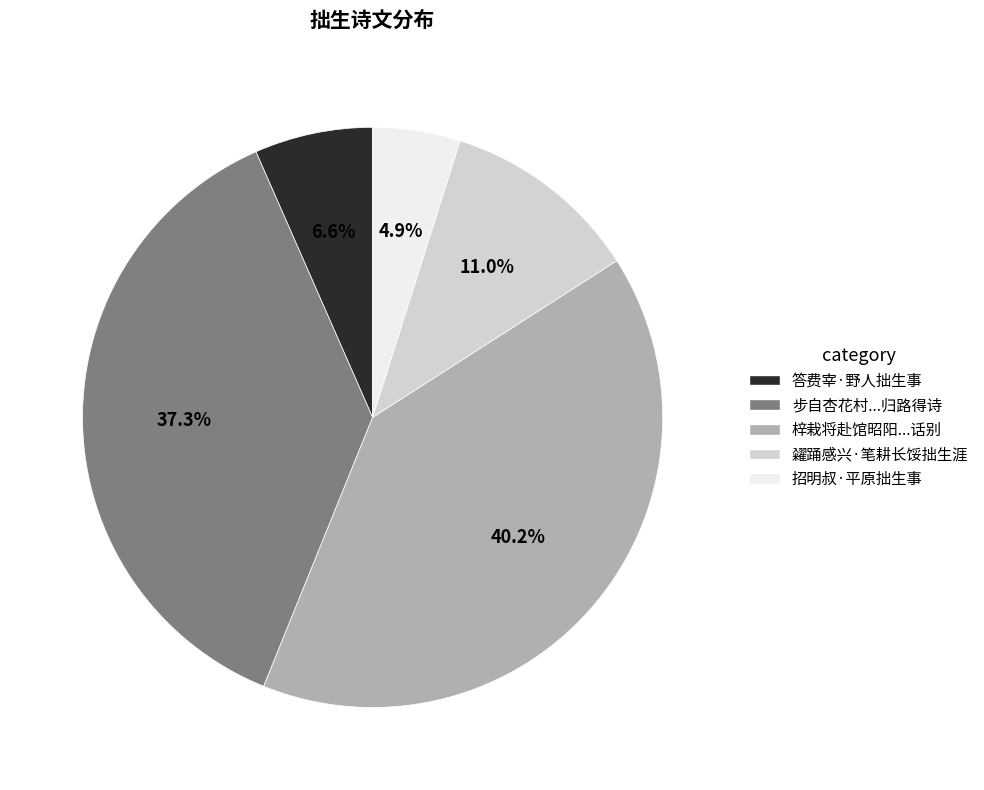

Does 糴踊感兴·笔耕长馁拙生涯 represent more than half of the total?

No